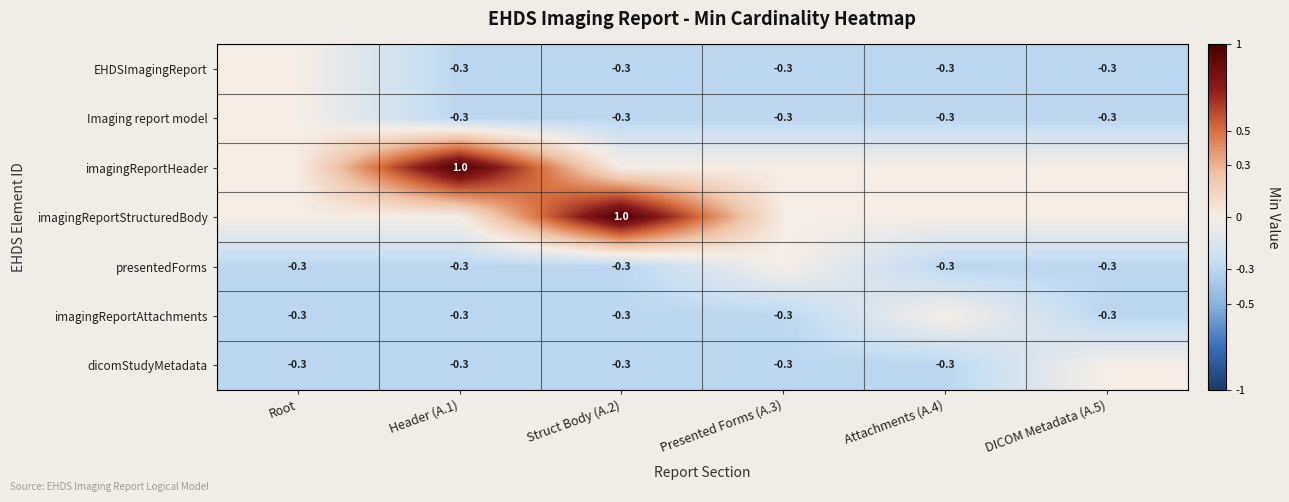

Is the value of imagingReportHeader at Header (A.1) greater than the value of presentedForms at Header (A.1)?

Yes